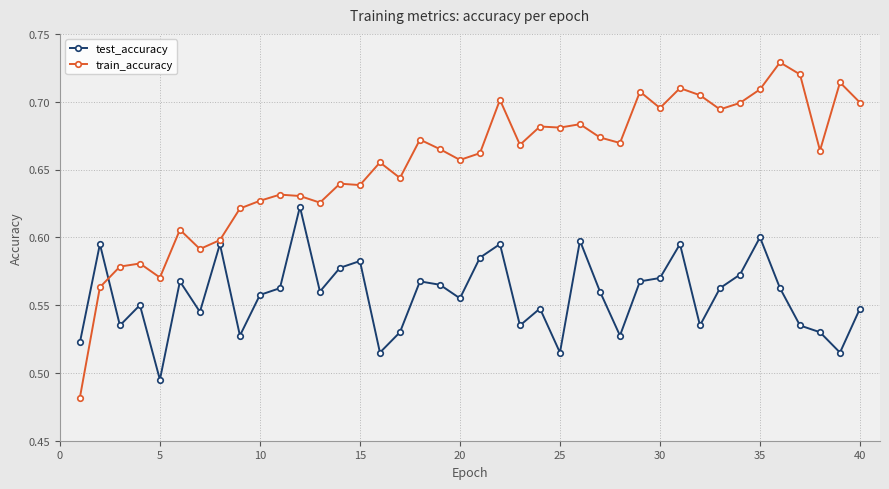

How many lines are shown in the chart?

2